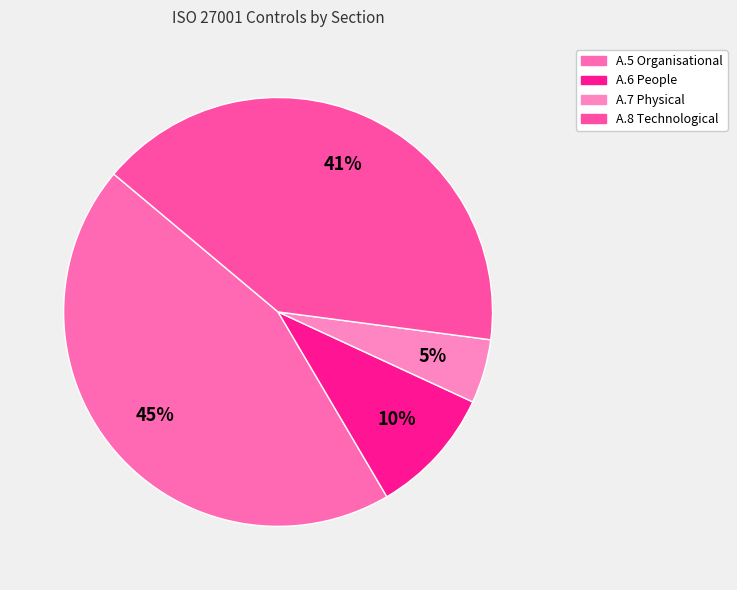

Which slice is the smallest?

A.7 (Physical Controls)